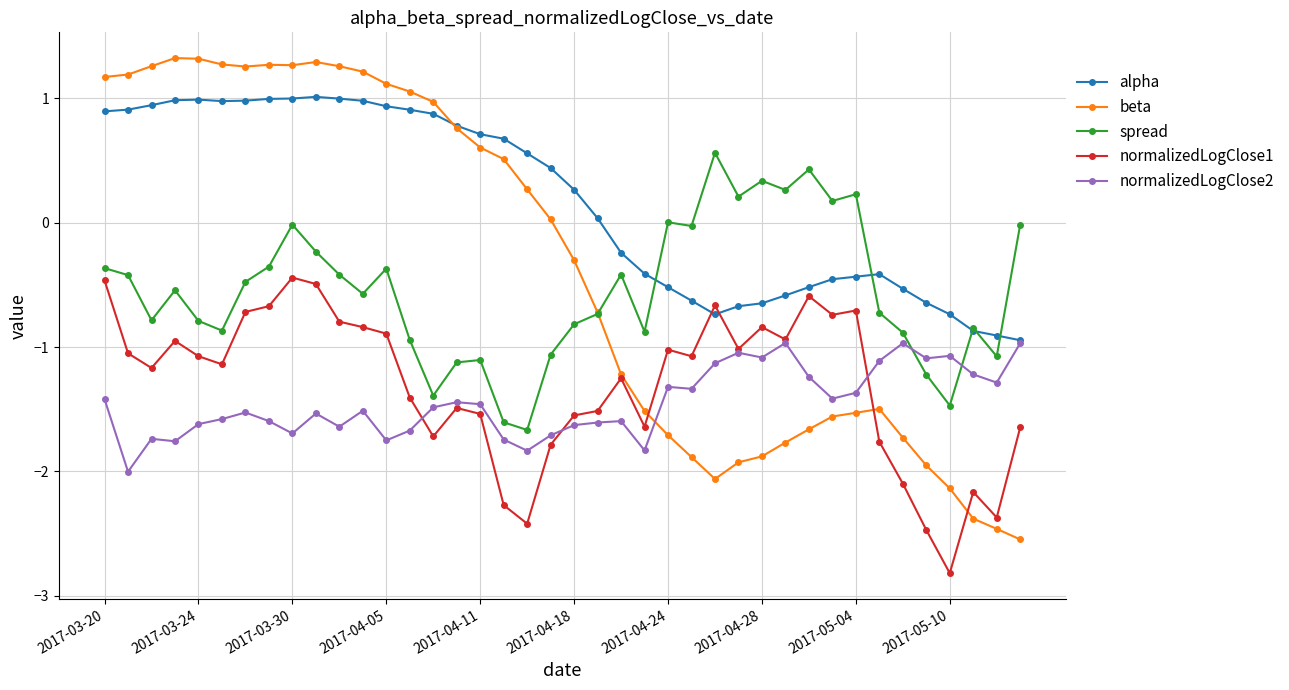

How many lines are shown in the chart?

5